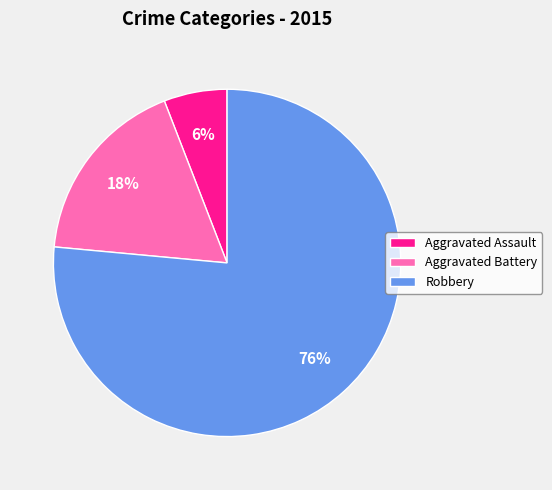

Which slice is the smallest?

Aggravated Assault